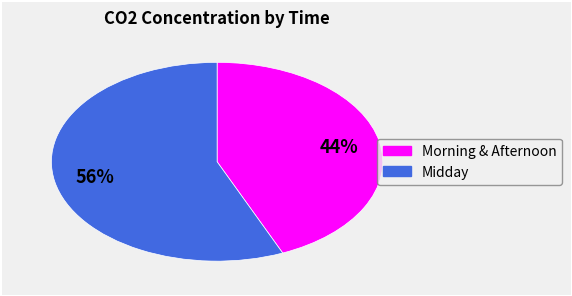

Is there a majority slice in this chart?

Yes